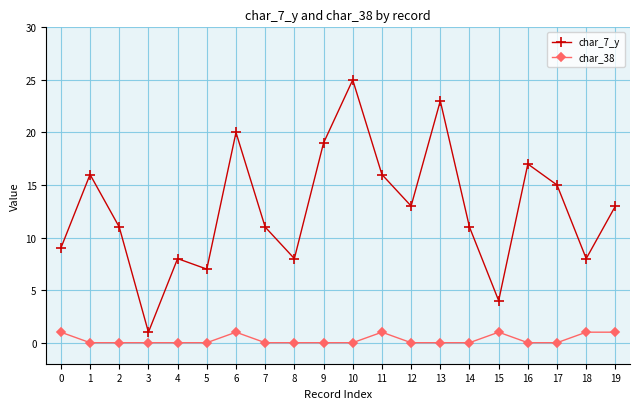

Rank the series at 1 from highest to lowest value.

char_7_y, char_38